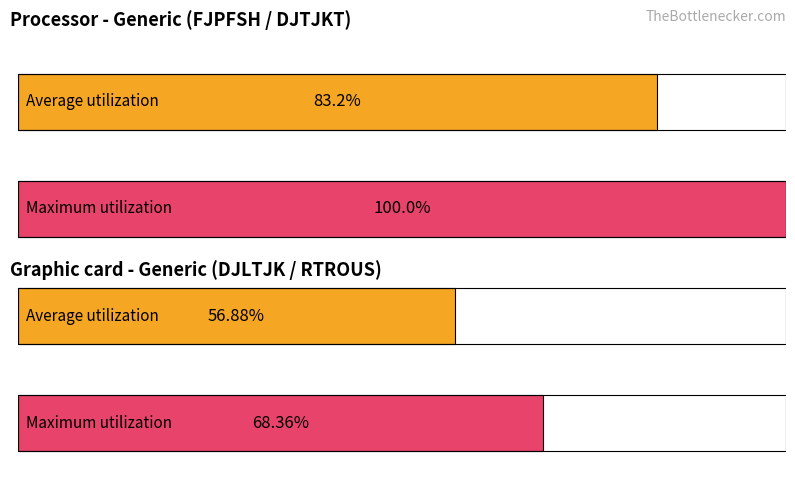

True or false: Maximum utilization has a value of 4.2 at 9.

False